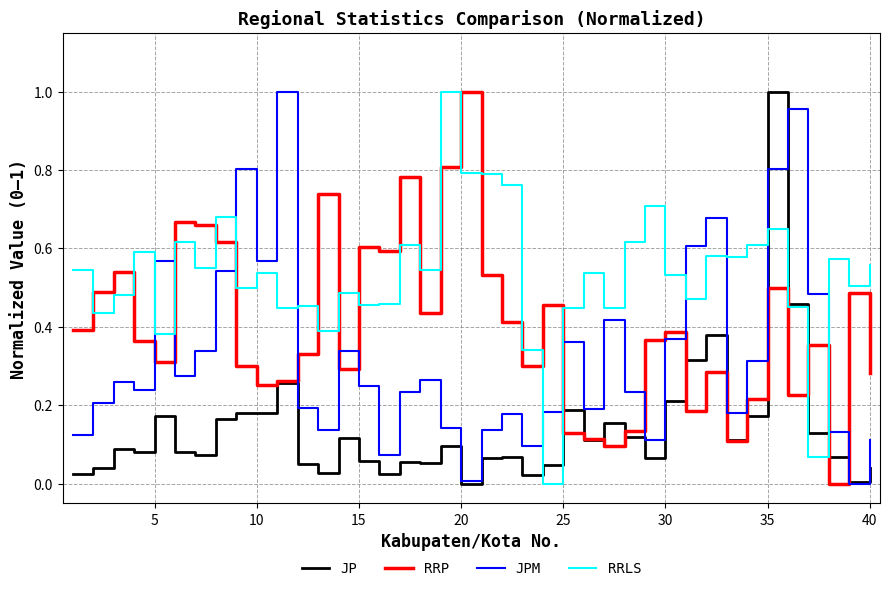

What is the sum of all RRP values?

16.0